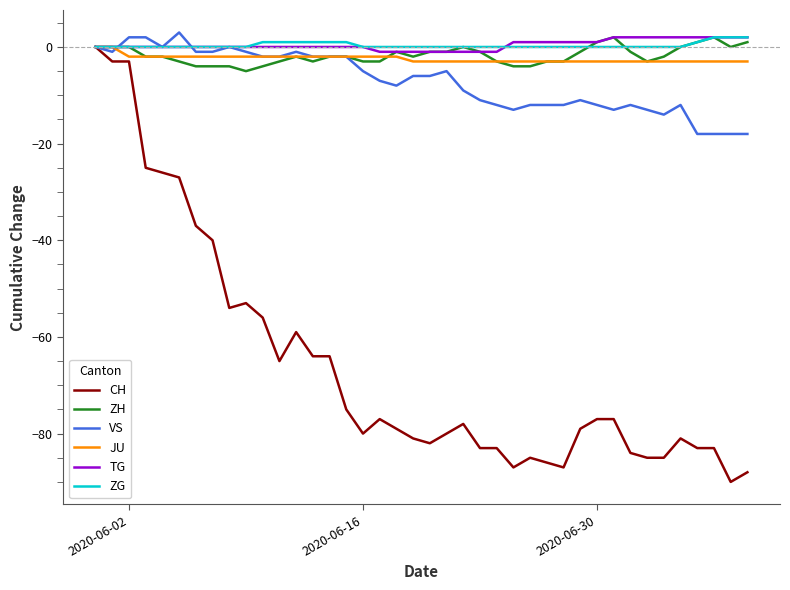

What is the maximum value shown in the chart?

3